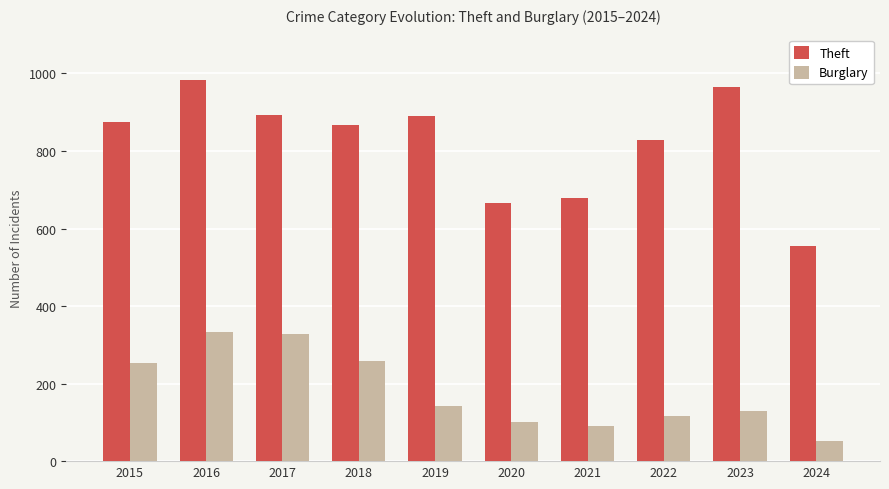

What is the total value across all series at 2024?

608